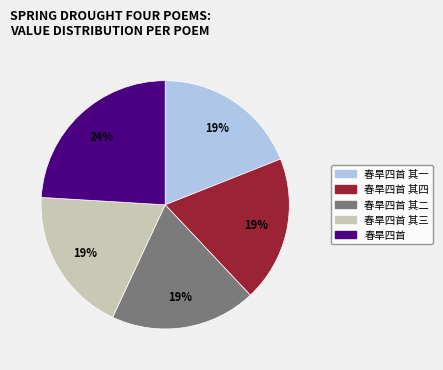

To the nearest percent, what is the difference between the largest and smallest slice percentages?

5%